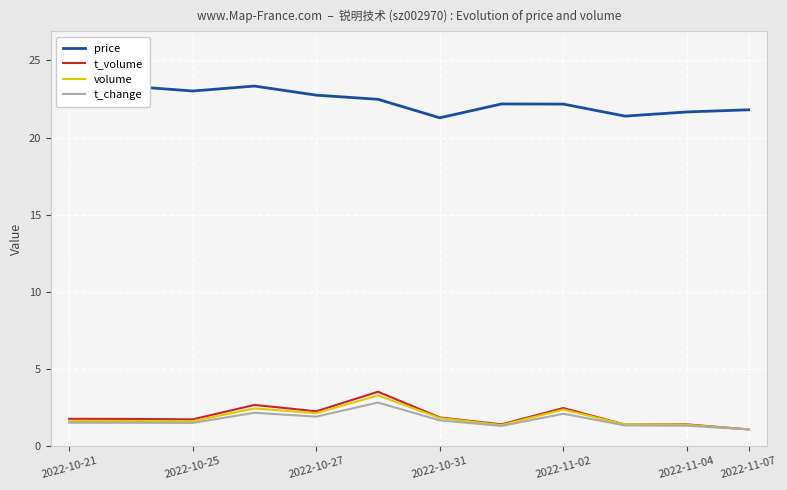

Is it true that volume equals 2.2 at 2022-11-04?

False